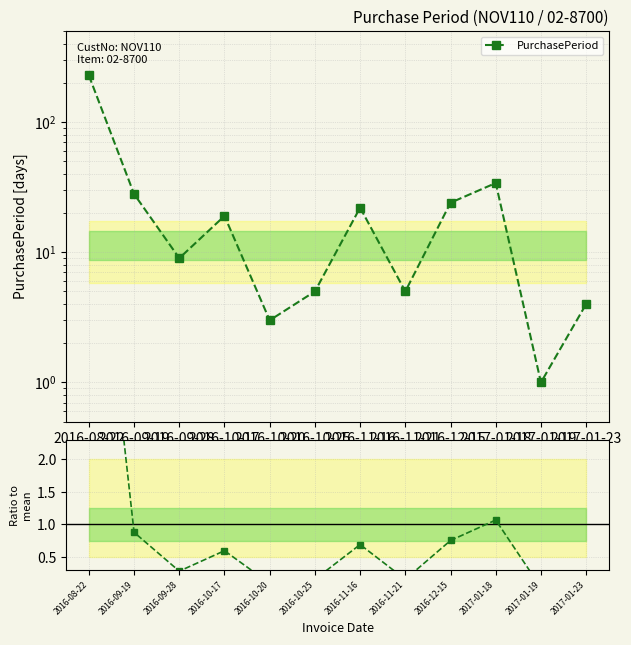

Is this an area chart (filled region under the line)?

No